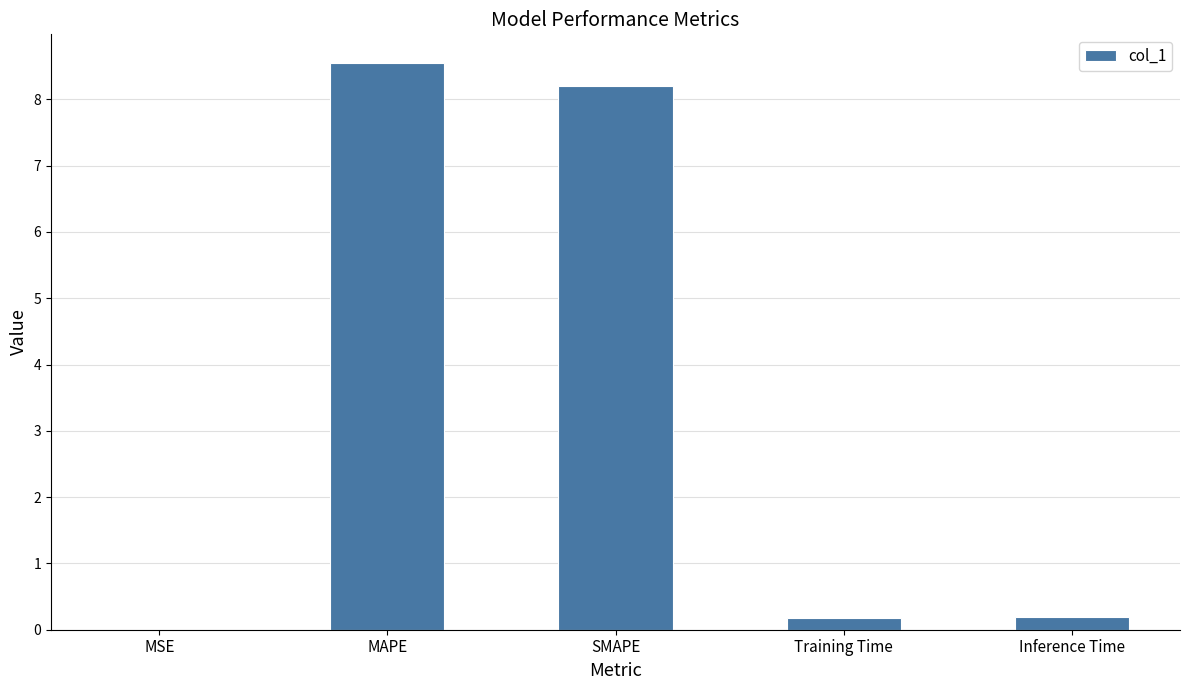

Which label corresponds to the largest value in the chart?

MAPE